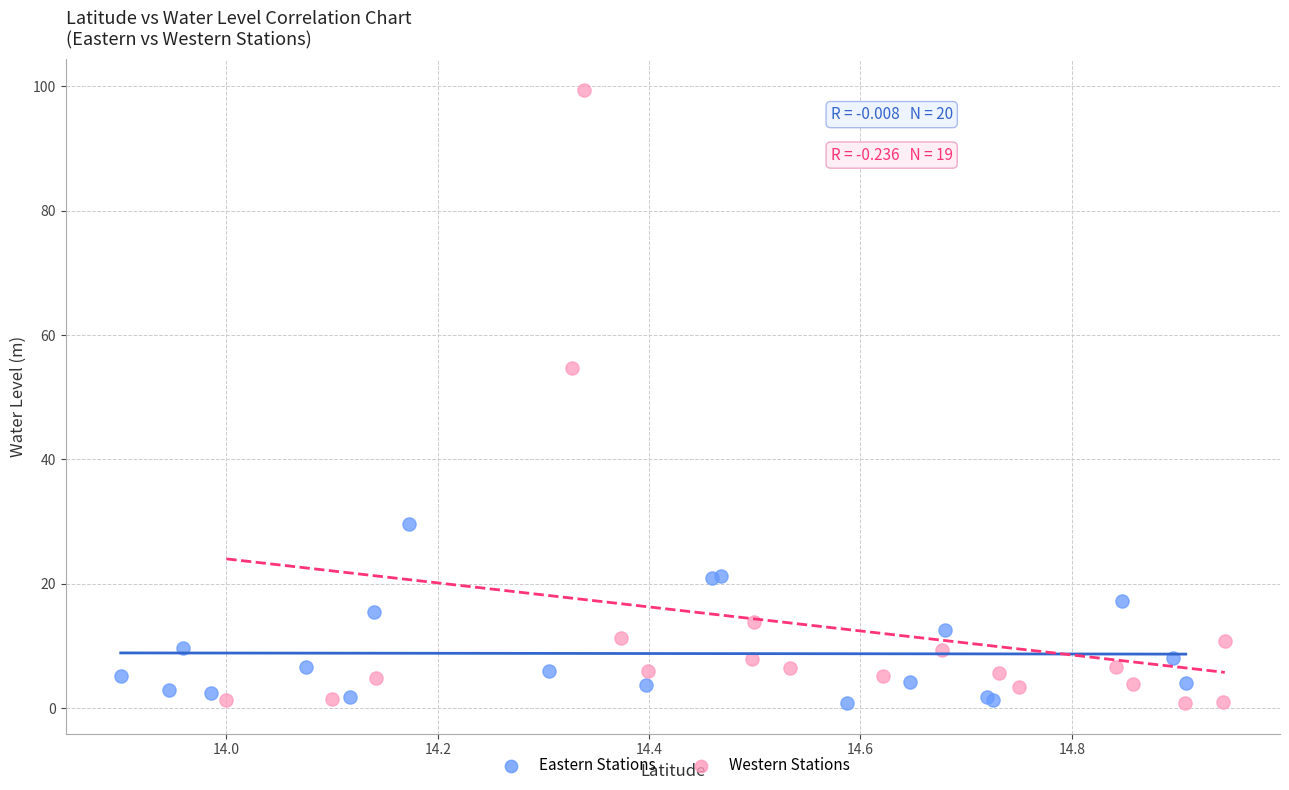

Which series has the largest Y range (max minus min)?

Western Stations